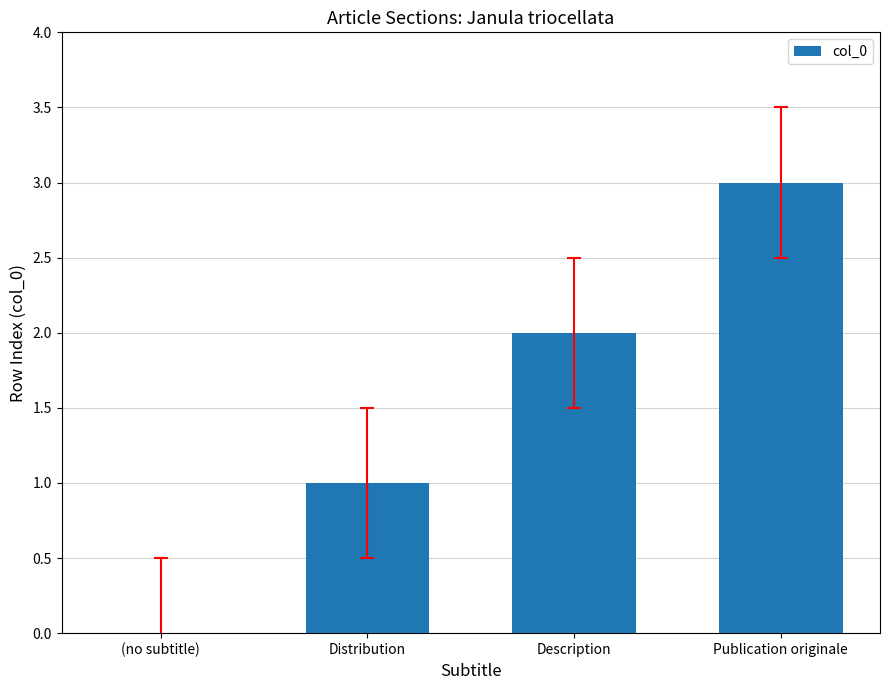

Does the chart contain stacked bars?

No